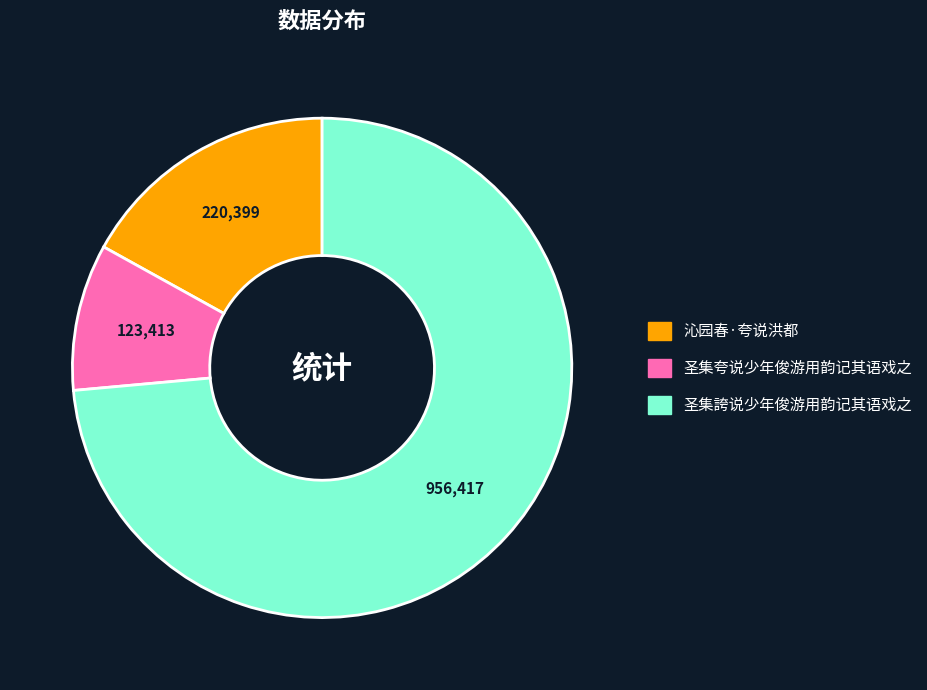

The 圣集夸说少年俊游用韵记其语戏之 slice represents 3% of the pie. True or false?

False